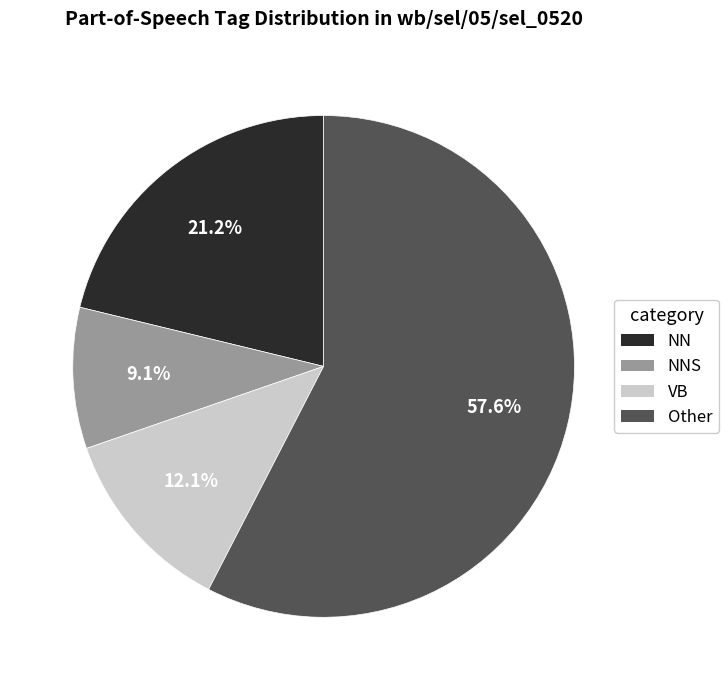

Rank the categories by value from lowest to highest.

NNS, VB, NN, Other